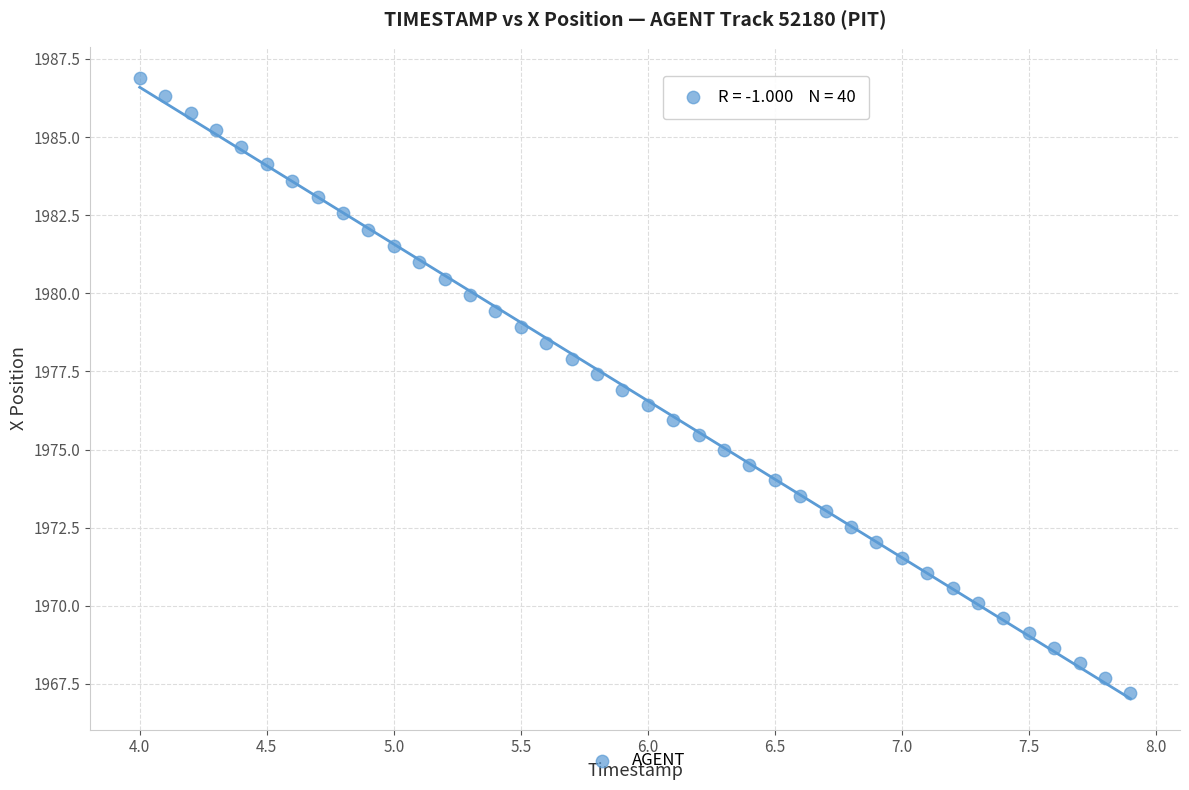

What is the range of Y values (max minus min)?

19.7